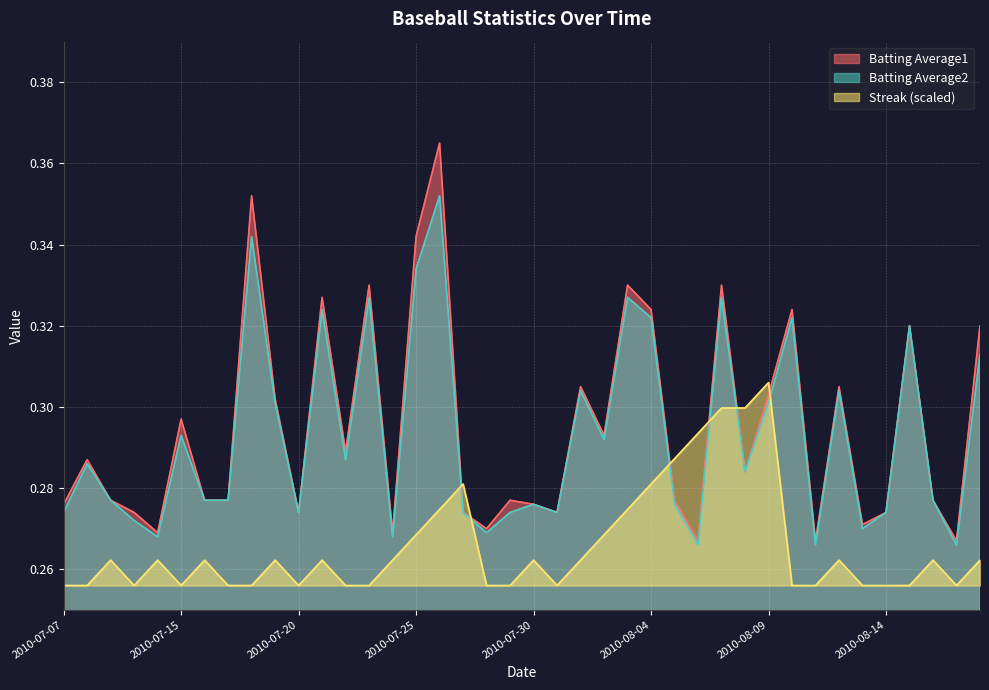

Count the Streak values in the range 0 to 1.

40